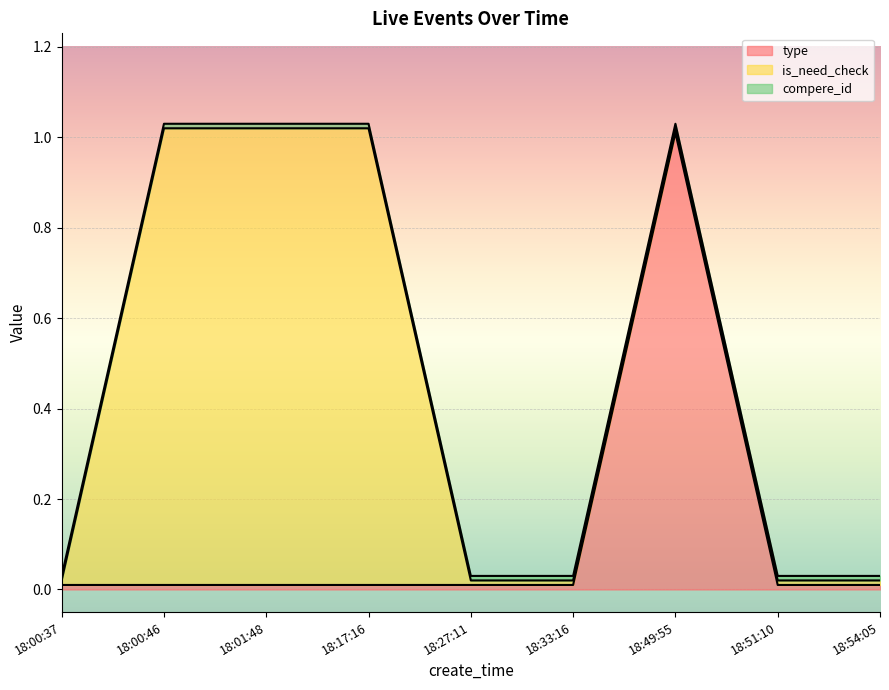

What is the sum of all is_need_check values?

3